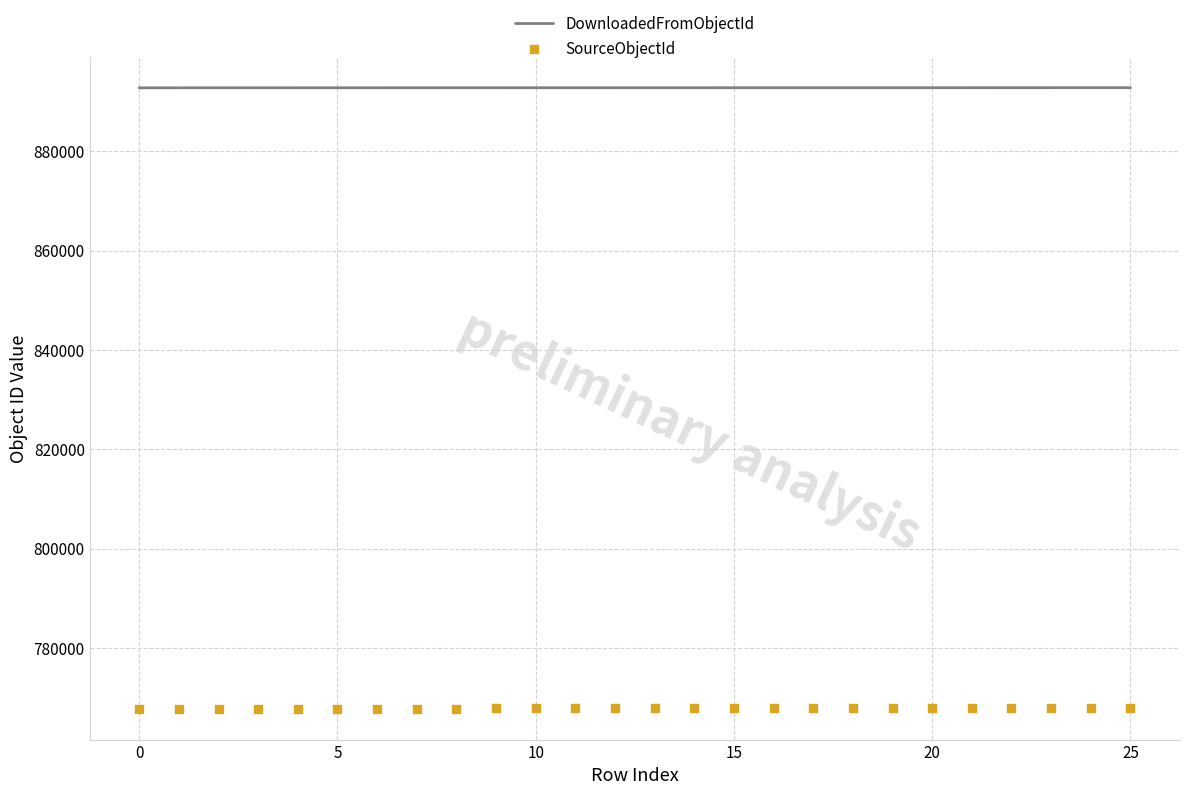

At which category is the sum across all series the highest?

25